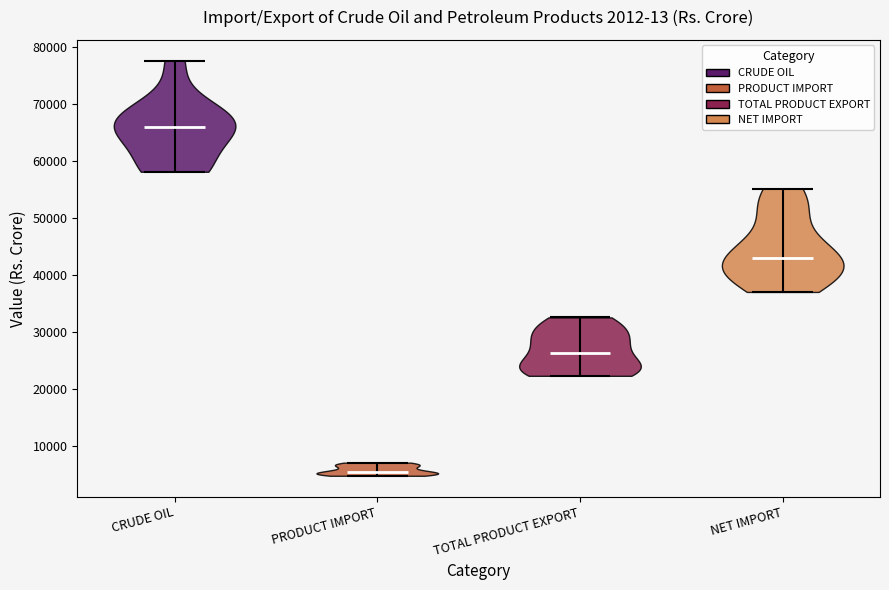

Reading left to right, read every violin against the y-axis: where its median line is, and the lowest and highest points it reaches. The values are not printed on the chart, so give them approximately, as read against the axis.

CRUDE OIL: median line 66000, lowest point 58000, highest point 78000
PRODUCT IMPORT: median line 5000, lowest point 5000, highest point 7000
TOTAL PRODUCT EXPORT: median line 26000, lowest point 22000, highest point 33000
NET IMPORT: median line 43000, lowest point 37000, highest point 55000